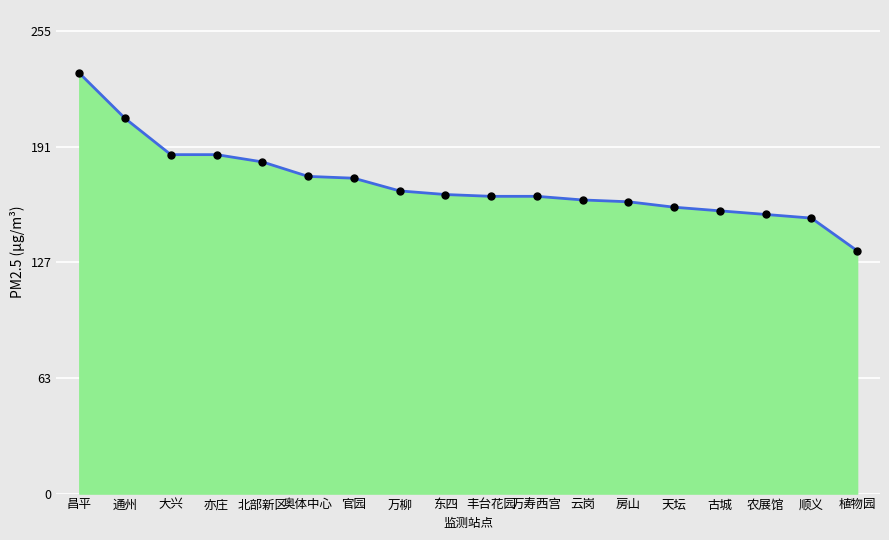

What is the ratio of the value at 天坛 to the value at 云岗?

1.0